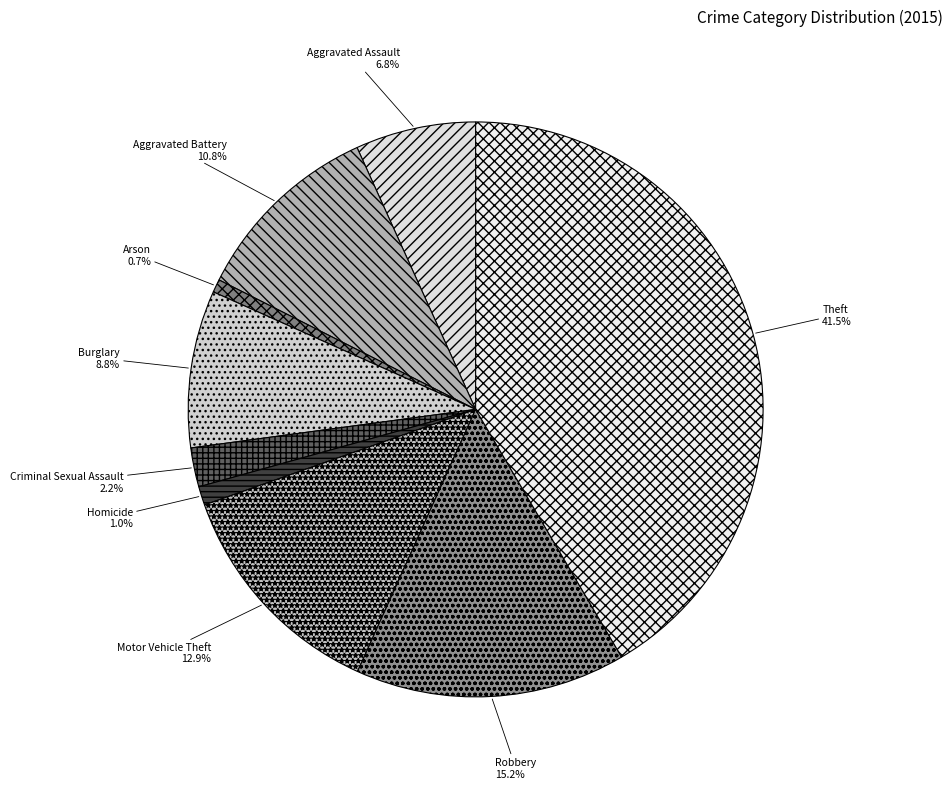

Combined, what portion of the pie is Aggravated Battery and Arson?

11.5%